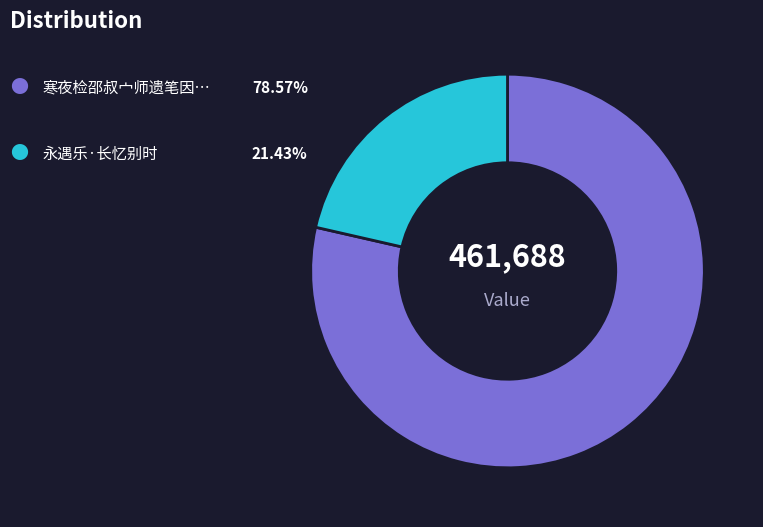

Is there any slice that represents more than half of the pie?

Yes